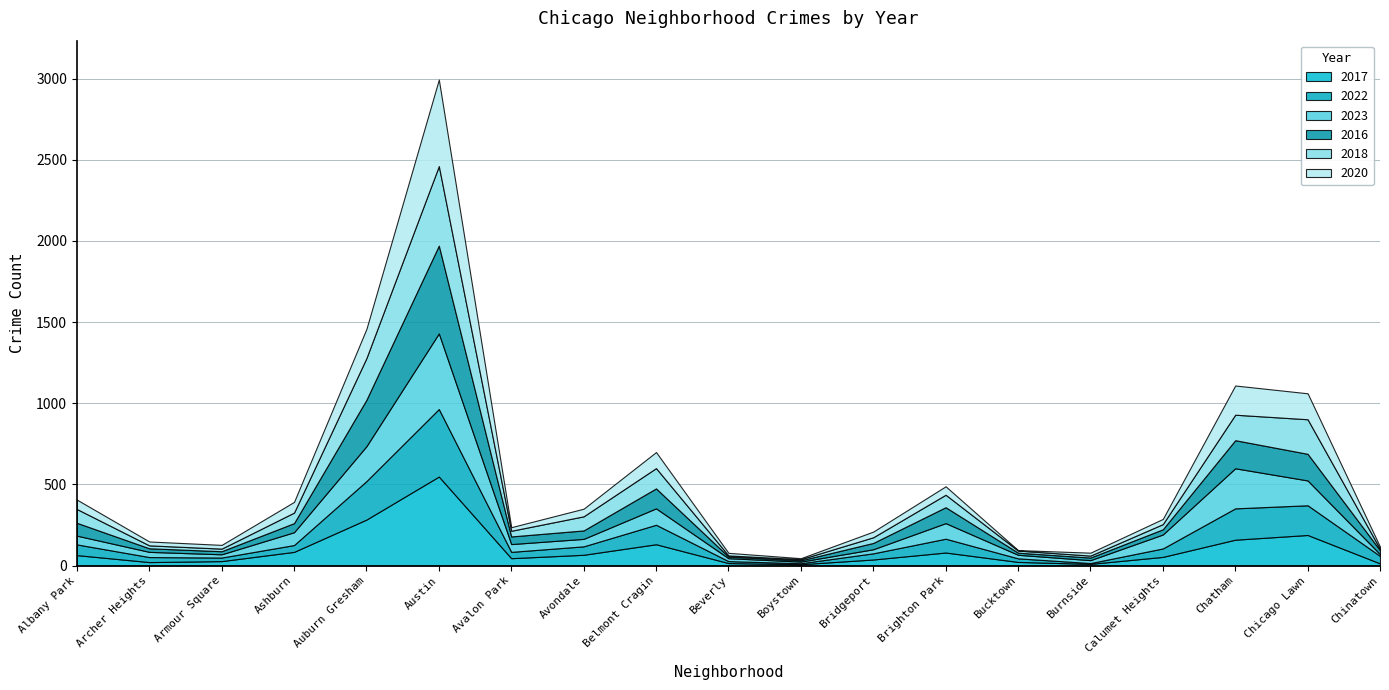

Does the chart have visible grid lines?

Yes